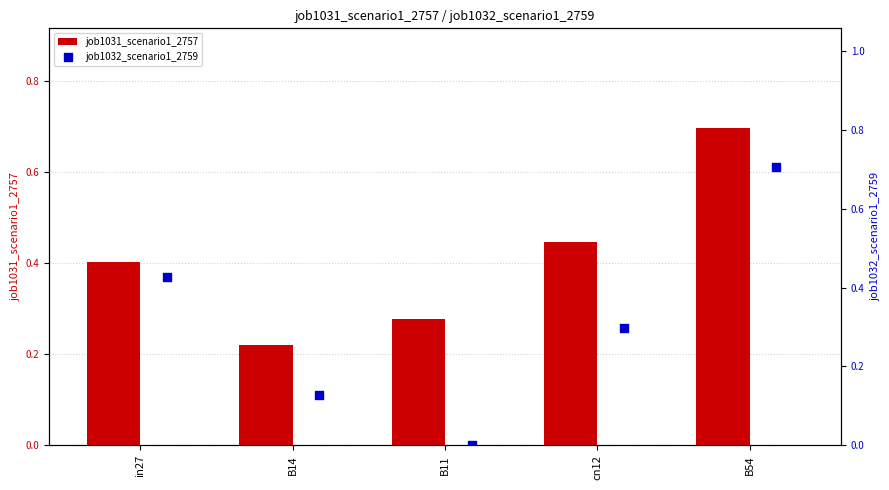

Which series has the largest total across all categories?

job1031_scenario1_2757